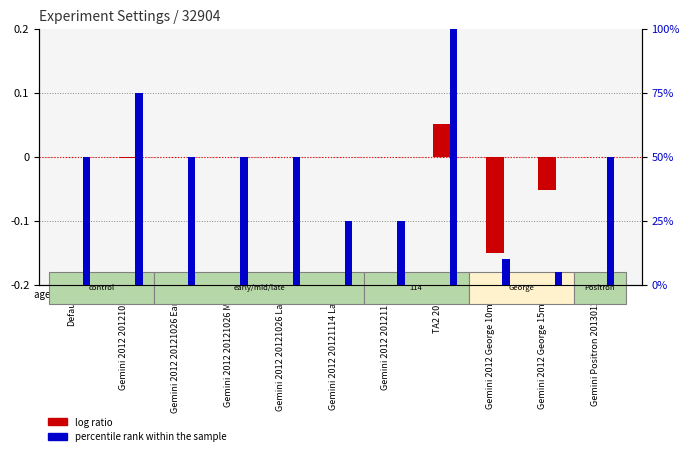

True or false: log ratio has a value of -0.2 at Gemini 2012 George 10mm.

False